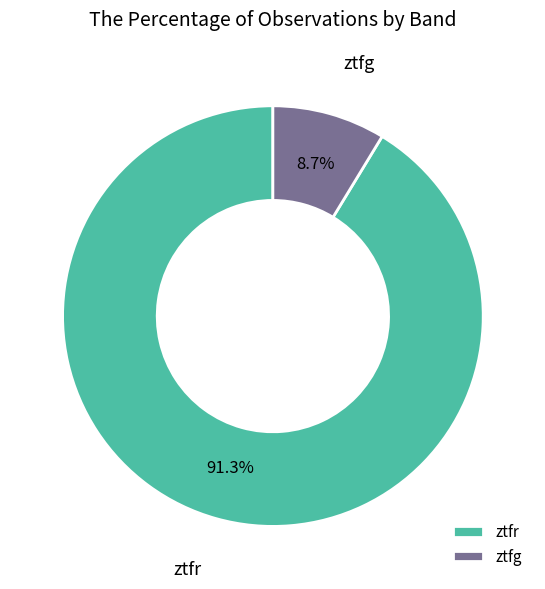

Which slice is the smallest?

ztfg